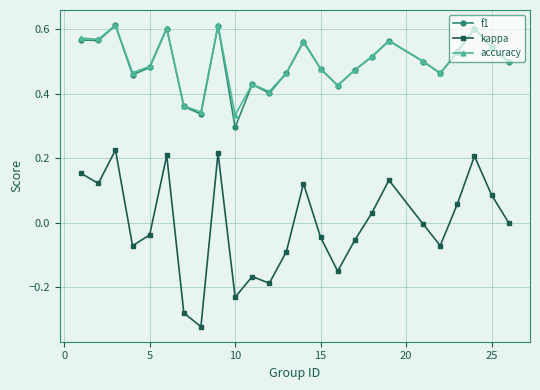

Which series has the widest spread of values?

kappa